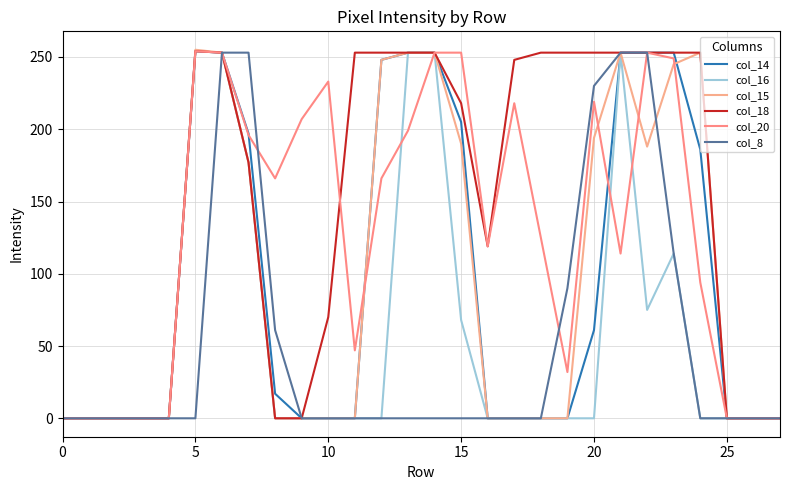

Which series has the largest total across all categories?

col_18